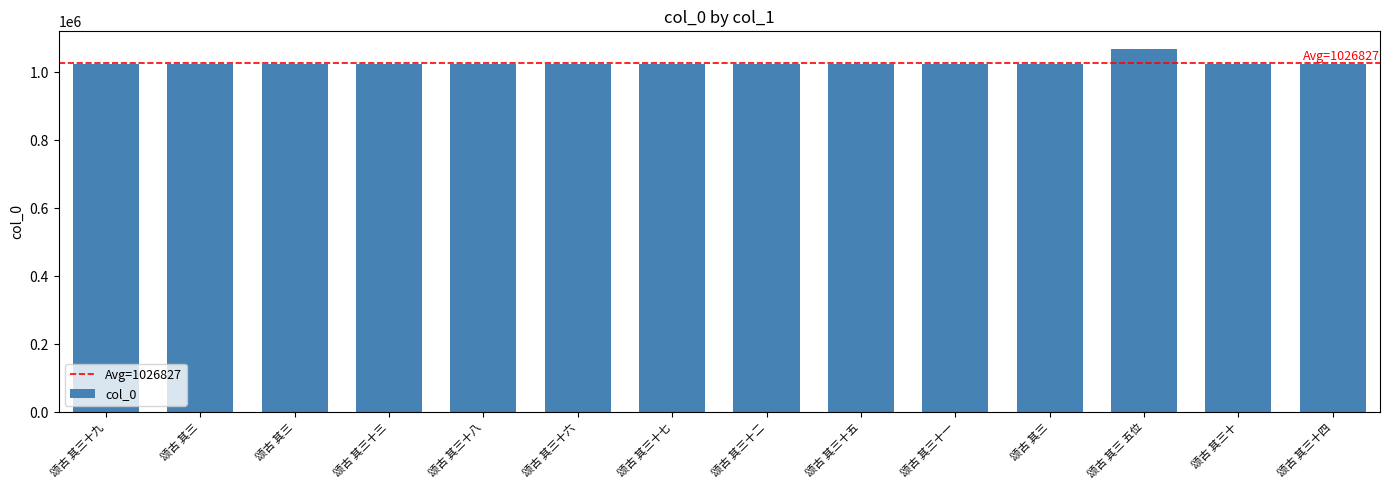

List the labels in order of value, smallest first.

颂古 其三十九, 颂古 其三, 颂古 其三十五, 颂古 其三十七, 颂古 其三十四, 颂古 其三十二, 颂古 其三十六, 颂古 其三十八, 颂古 其三十一, 颂古 其三十, 颂古 其三十三, 颂古 其三, 颂古 其三, 颂古 其三 五位